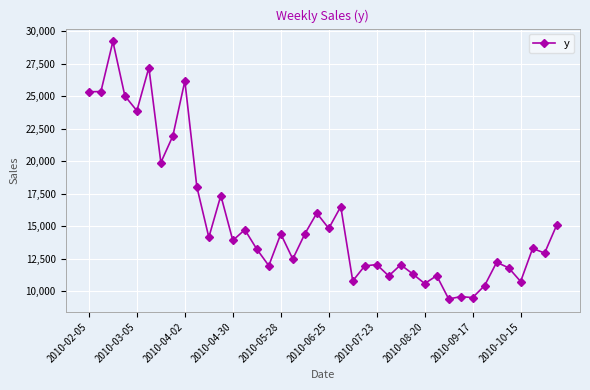

Does the chart have visible grid lines?

Yes